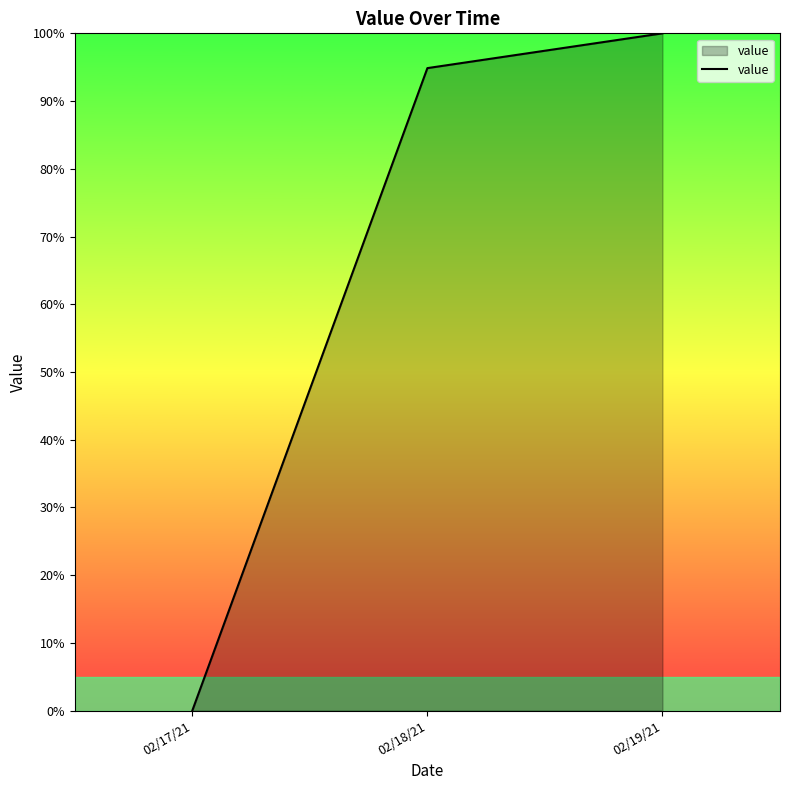

At which category does the chart reach its minimum across all series?

02/17/21